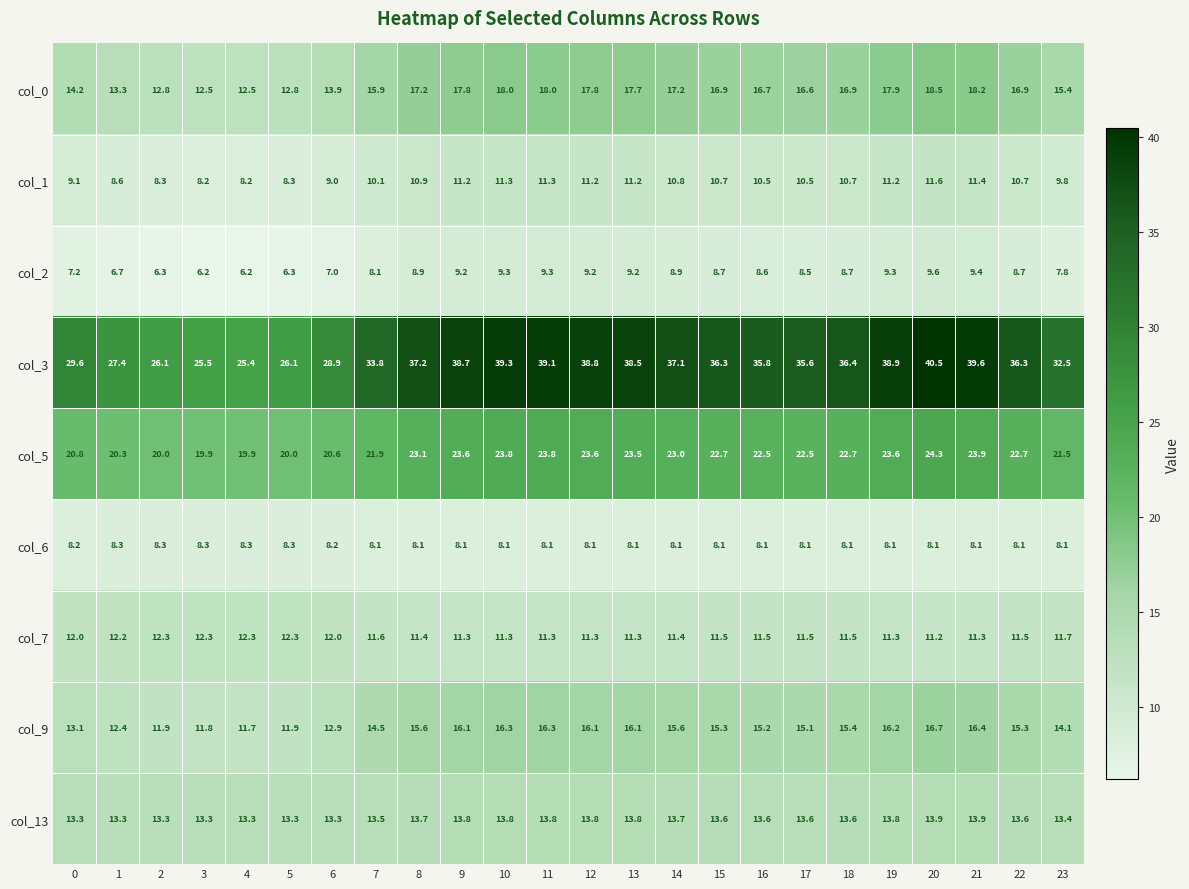

Count the number of data series in this chart.

9